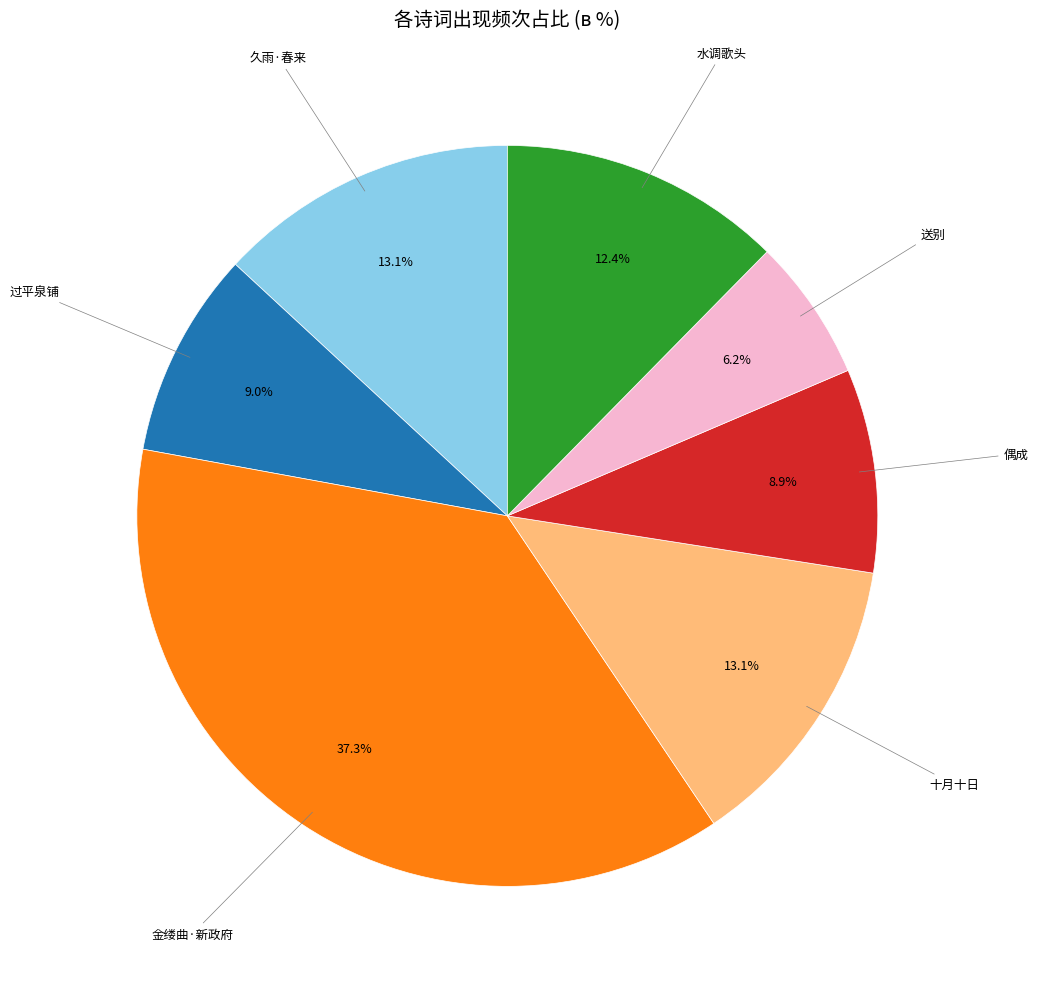

What percentage do 金缕曲·新政府 and 送别 together represent?

43.5%